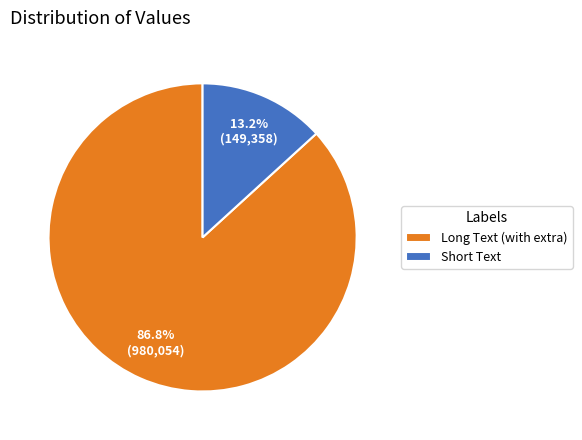

Is there any slice that represents more than half of the pie?

Yes